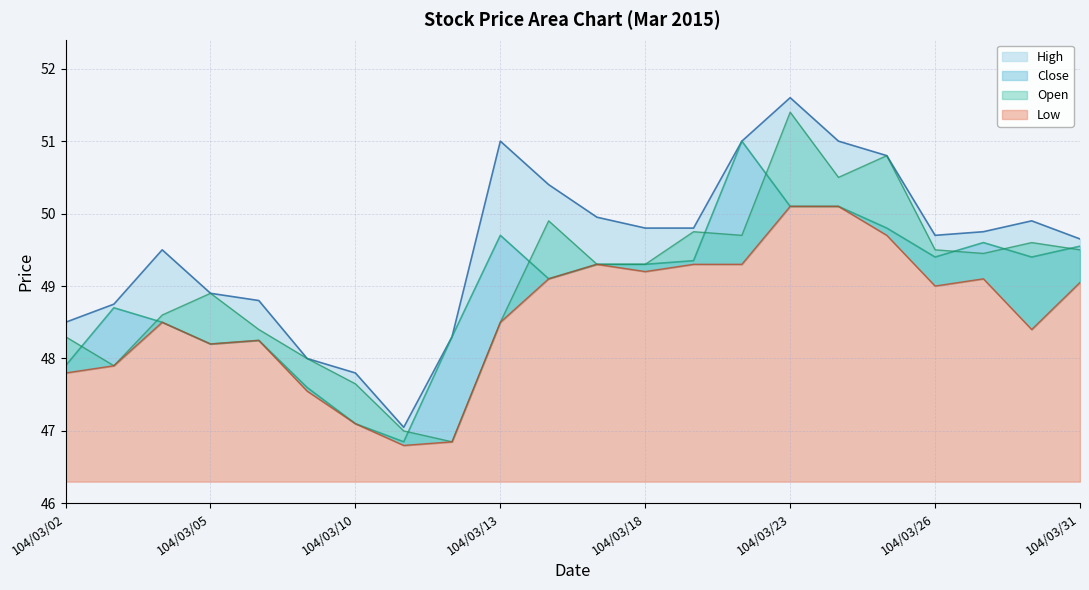

At which label is High closest to 49?

104/03/05